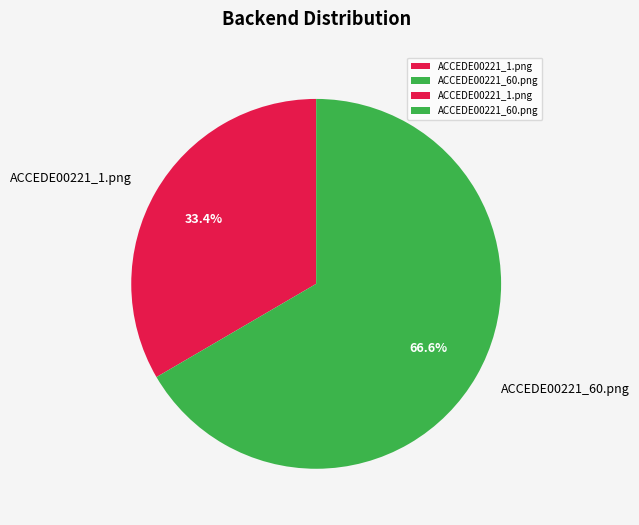

Count the number of slices in the pie.

2